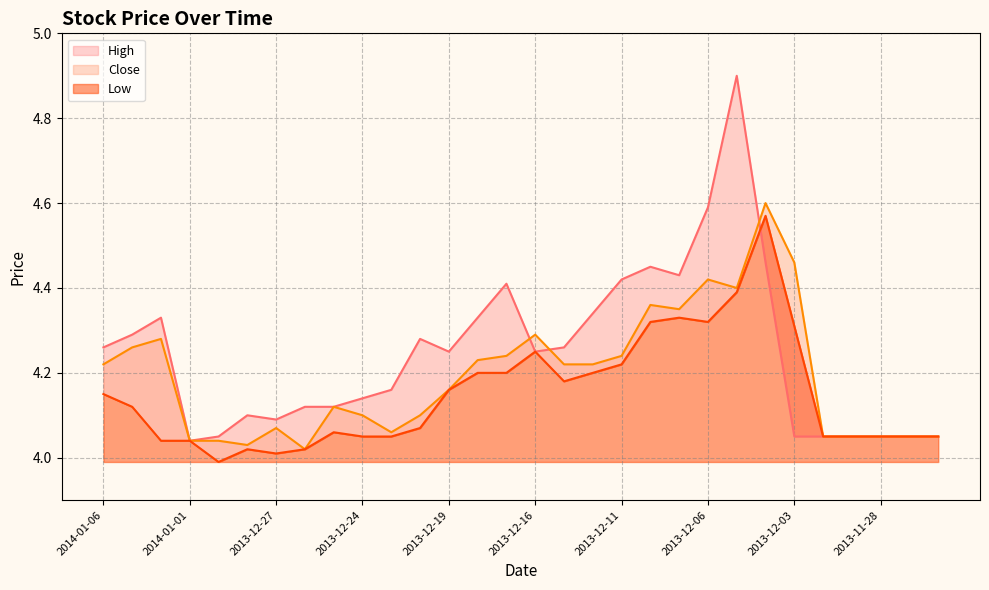

What is the difference between the Close values at 2014-01-01 and 2013-12-12?

0.2